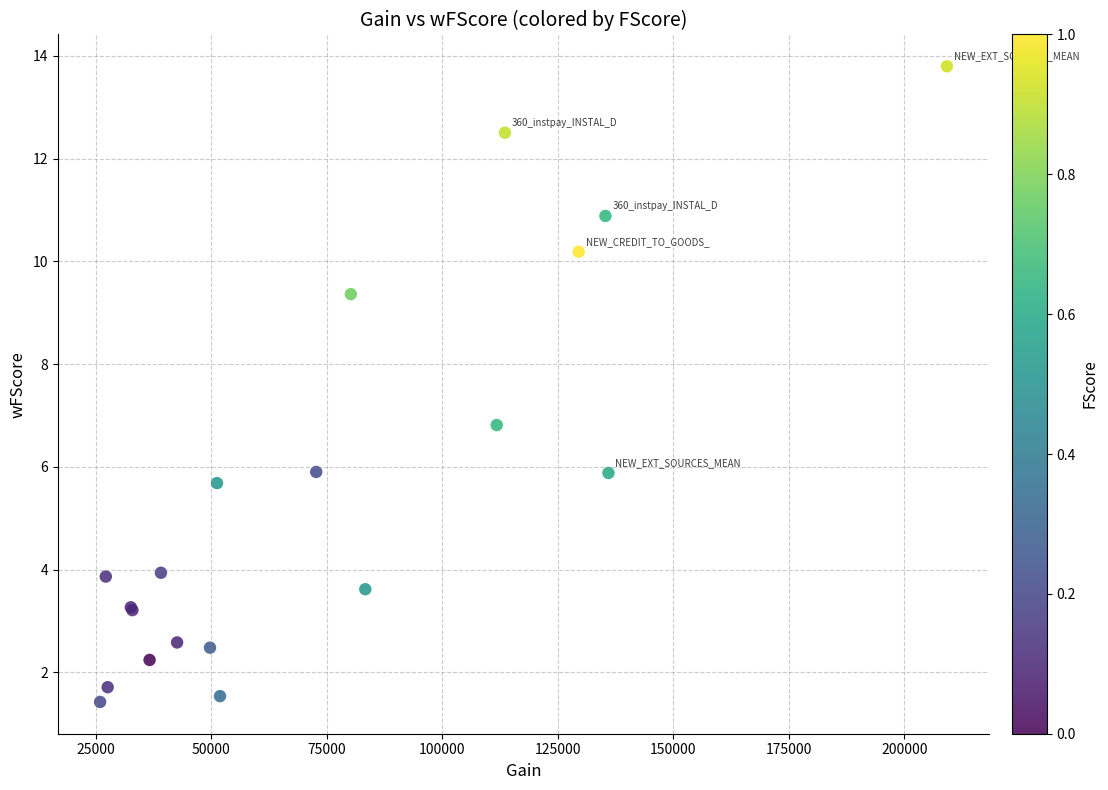

What Y value in the scatter plot is closest to 7?

6.8